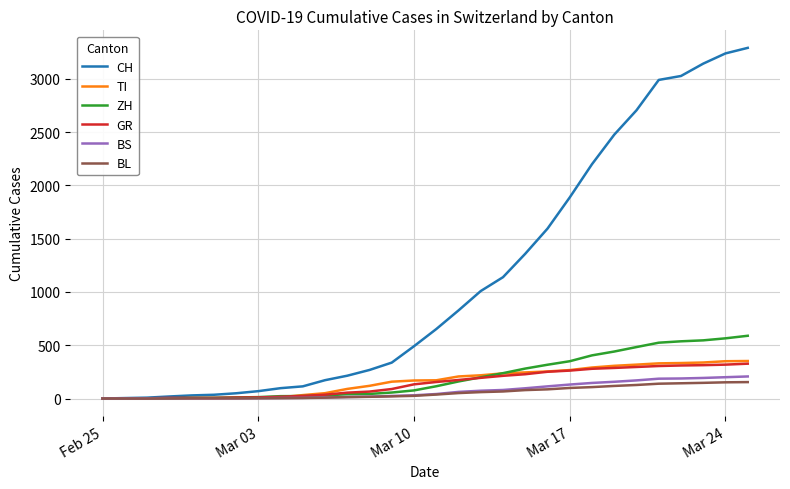

What is the maximum value for BS?

207